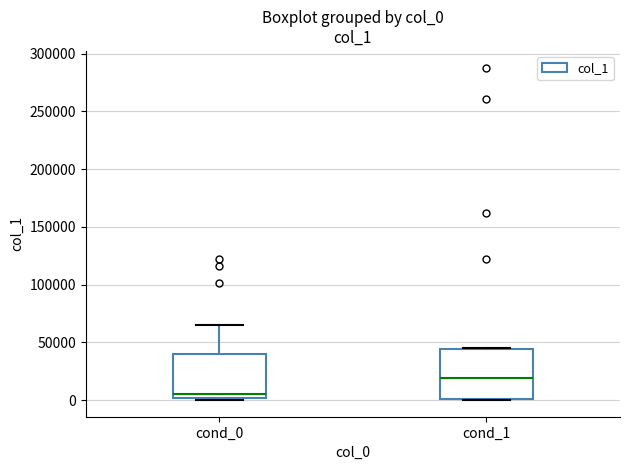

Reading left to right, transcribe this box plot: for each box, give where its median line is, the range the box spans, and where its two whiskers end, as read against the y-axis. The values are not printed on the chart, so give them approximately, as read against the axis.

cond_0: median 5000, box 0 to 40000, whiskers 0 (just below the box's lower edge) to 65000
cond_1: median 20000, box 0 to 45000, whiskers 0 to 45000